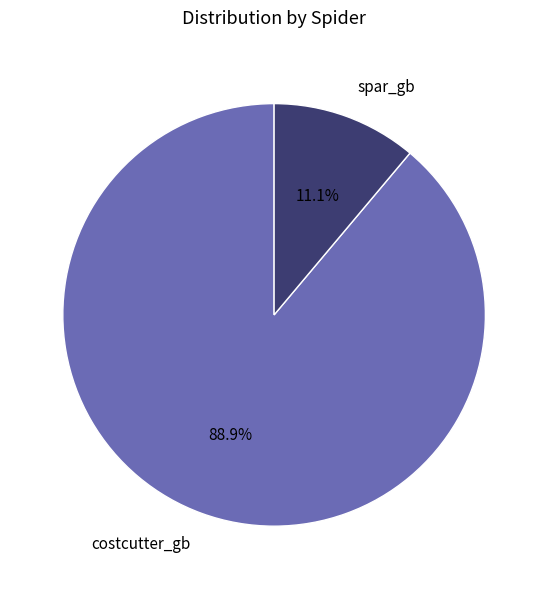

What percentage is the spar_gb slice, to the nearest percent?

11%